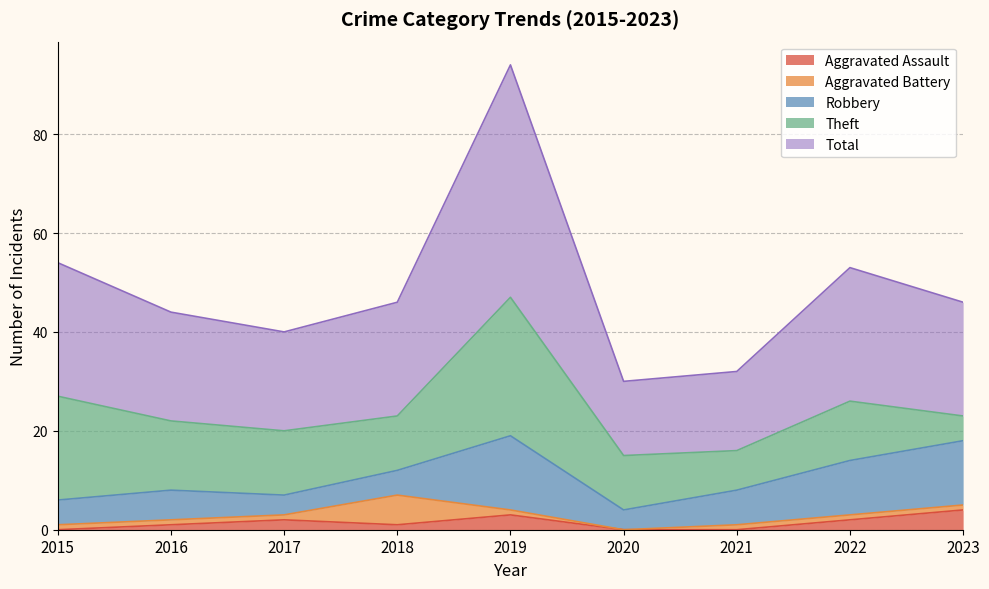

True or false: Total and Theft cross at least once.

False